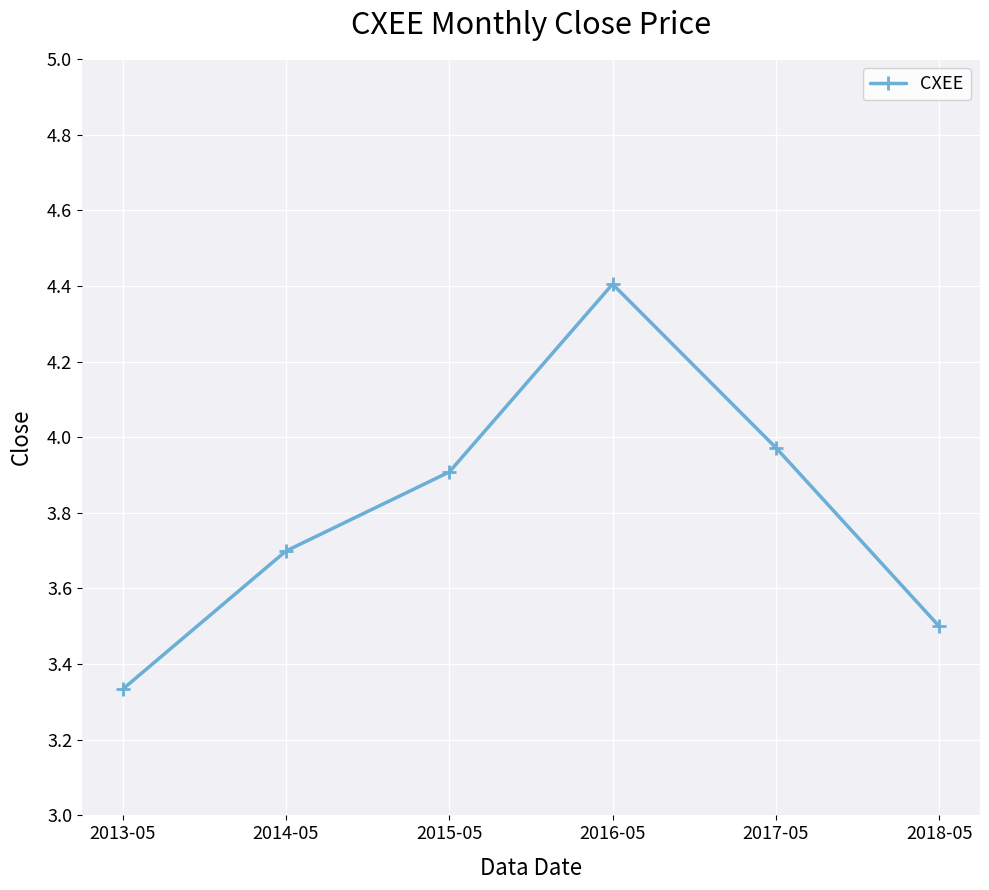

What is the difference between the maximum and minimum values?

1.1